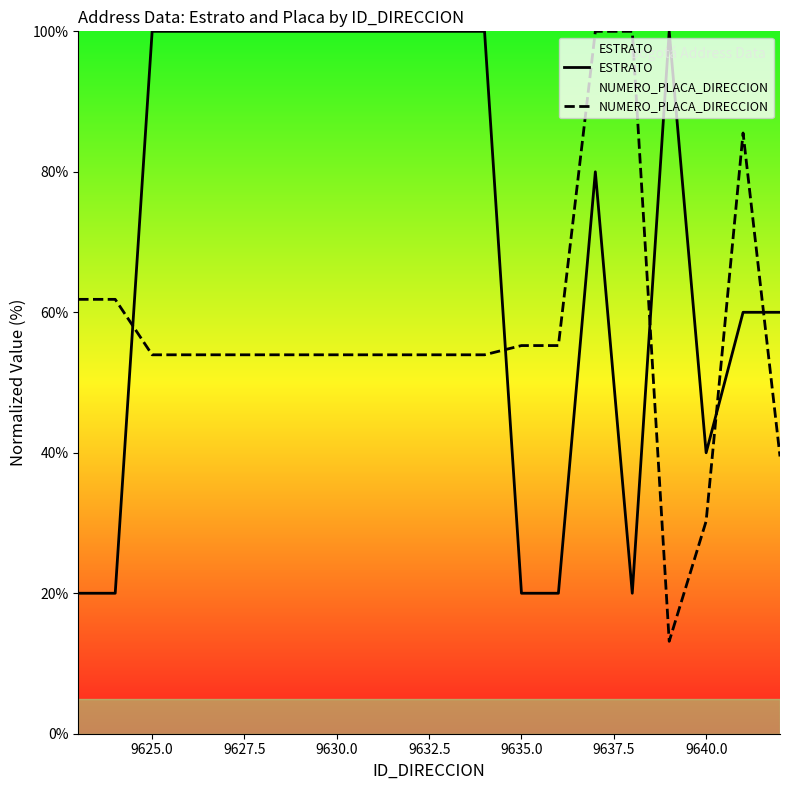

What is the maximum value for ESTRATO?

100.0